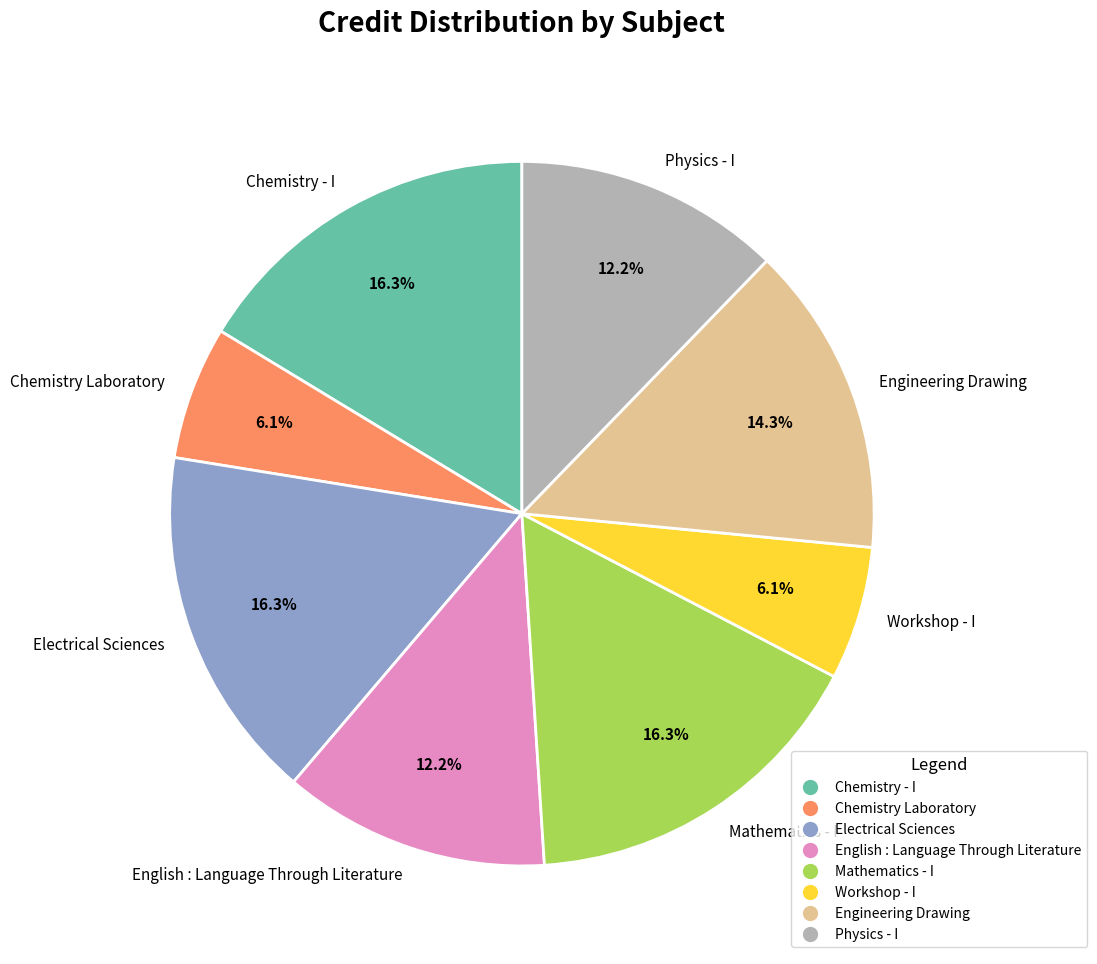

What is the total percentage of Electrical Sciences and English : Language Through Literature?

28.6%